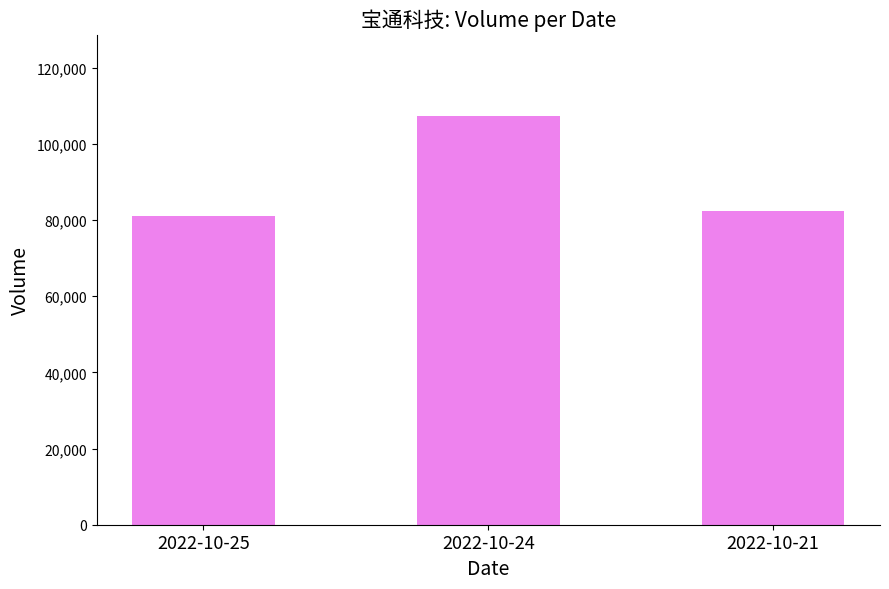

Is it true that the value at 2022-10-25 is 81047?

True